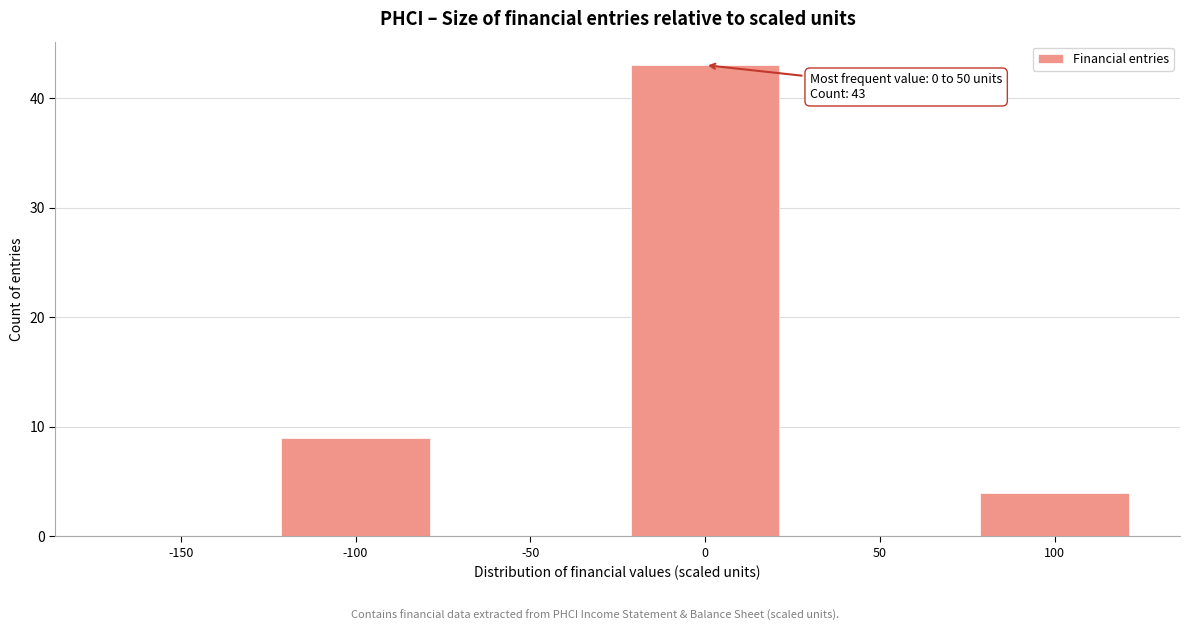

Reading left to right, transcribe all the data shown in this chart.

-150=0	-100=9	-50=0	0=43	50=0	100=4